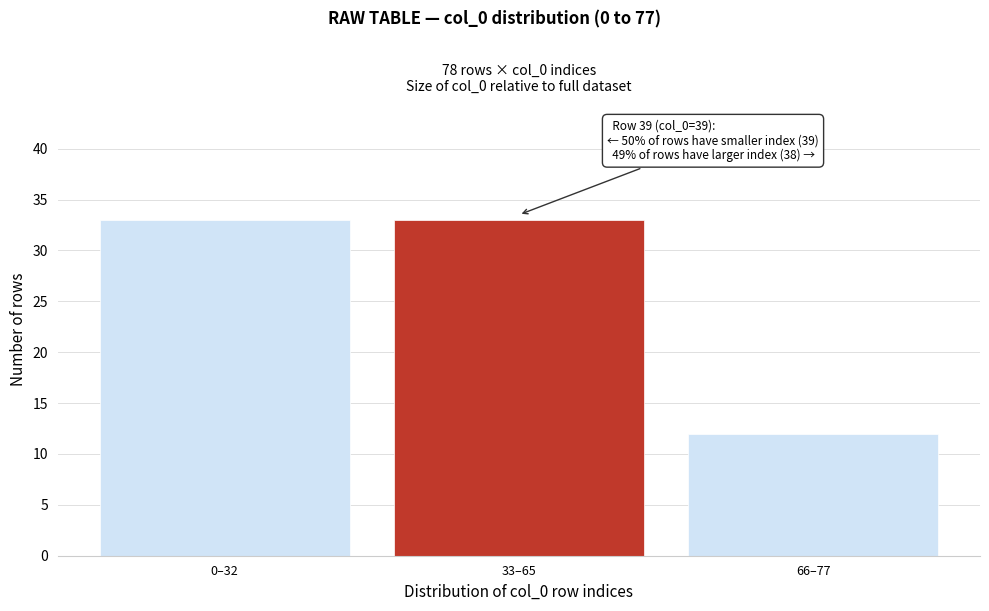

Reading left to right, extract all data points from this chart.

33	33	12